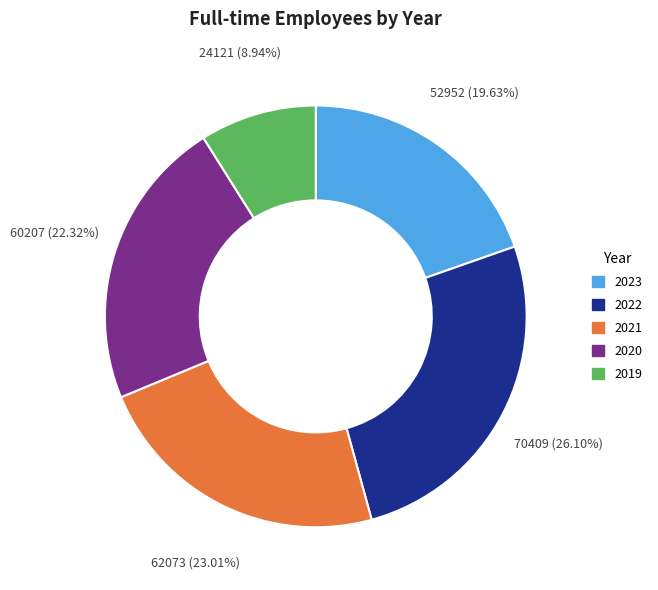

Count the number of slices in the pie.

5